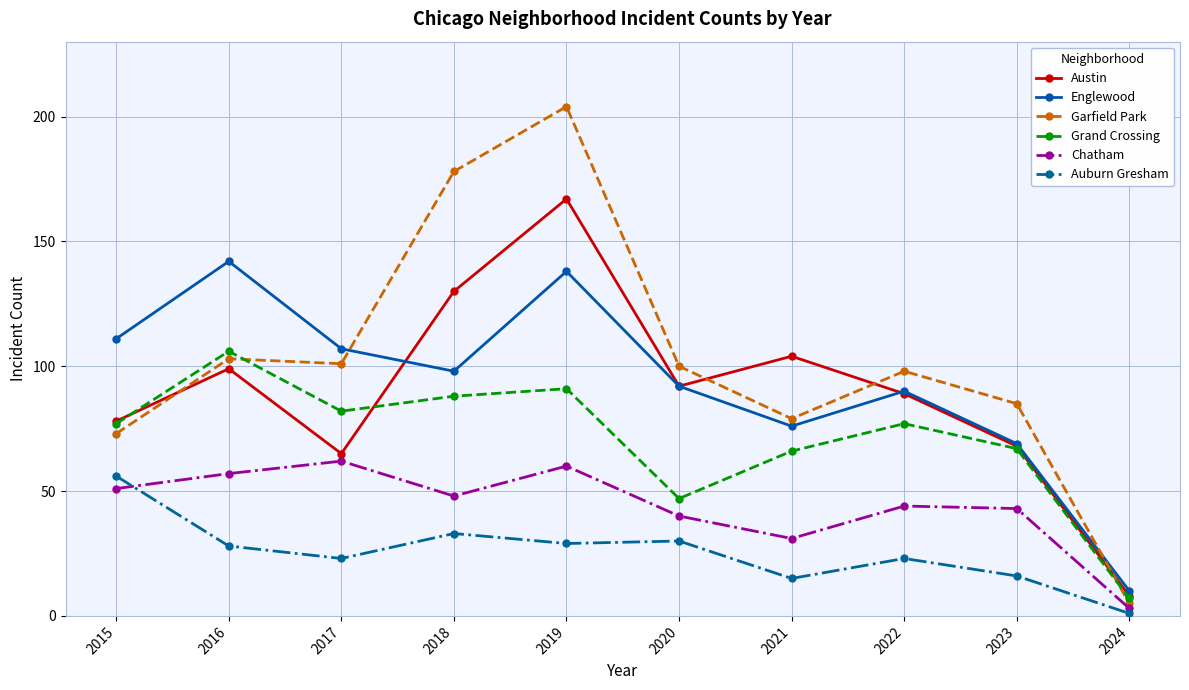

What is the sum of the Garfield Park values at 2017 and 2020?

201